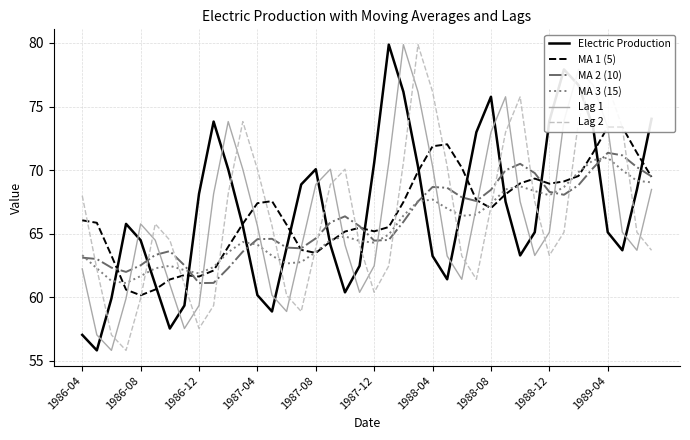

What is the highest value of the MA 3 (15) series?

71.0